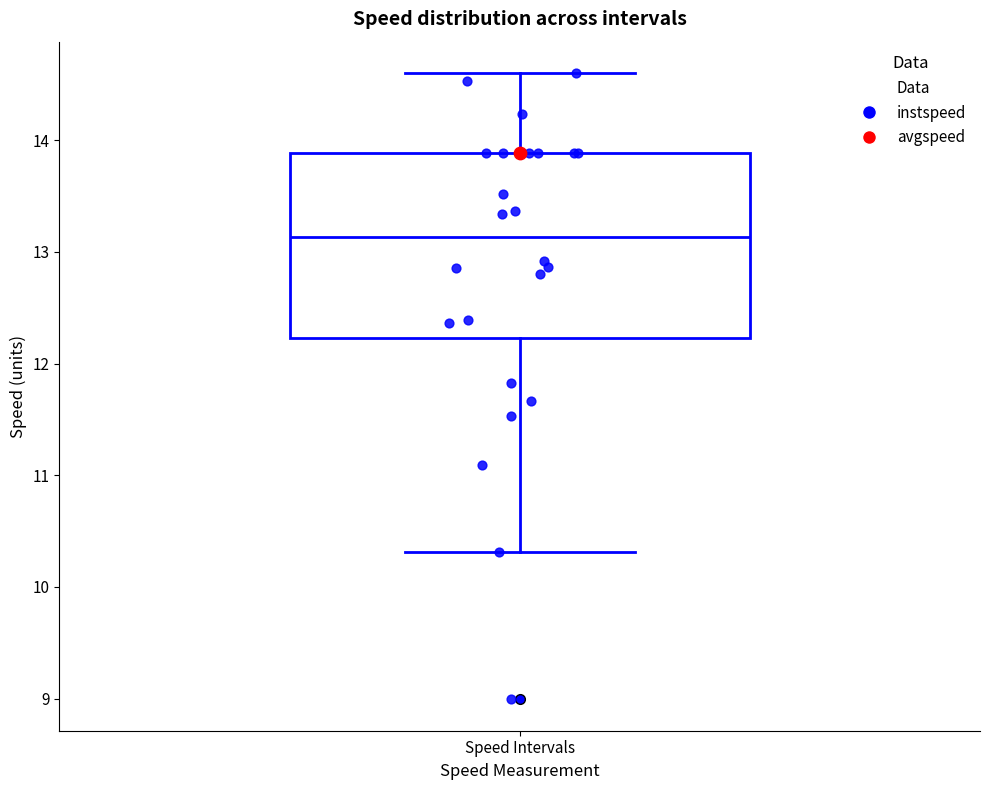

Where does the median line of the box for Speed Intervals sit on the y-axis? The values are not printed on the chart, so give them approximately, as read against the axis.

13.1